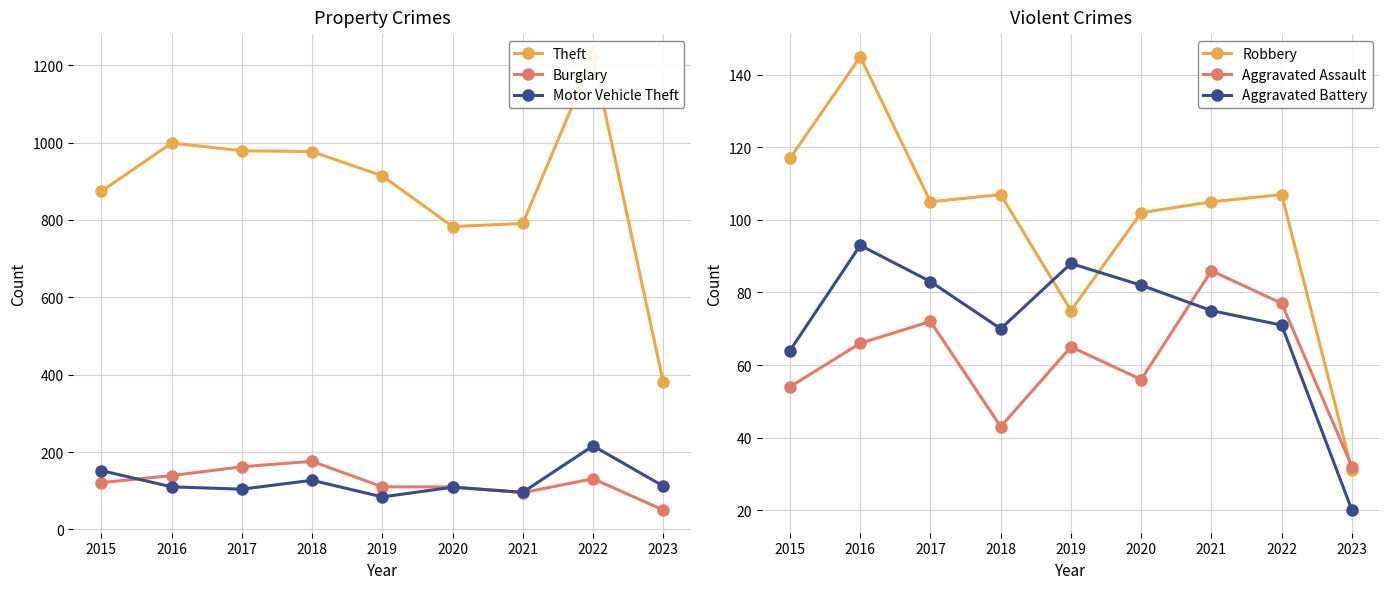

Count the number of data series in this chart.

6